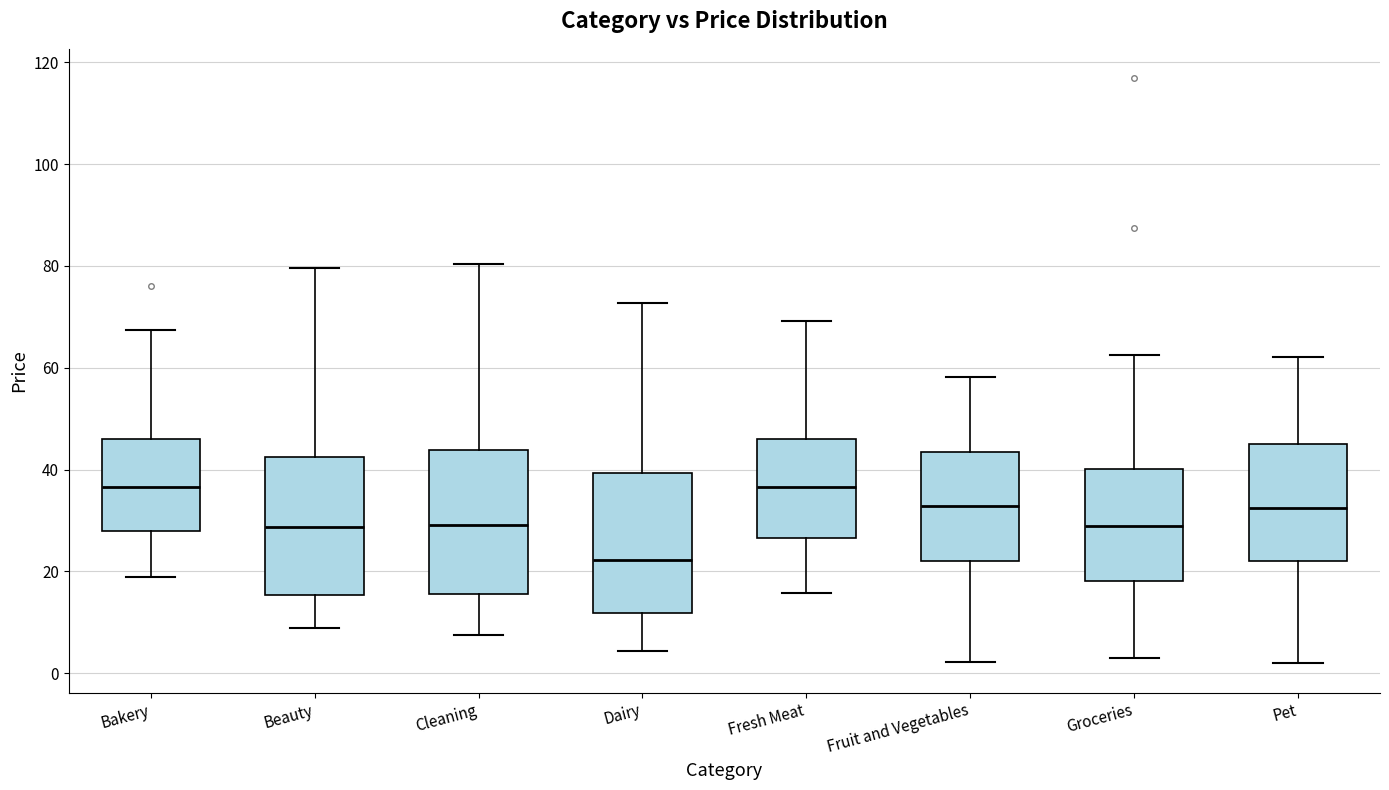

Where is the lower edge of the box for Dairy on the y-axis? The values are not printed on the chart, so give them approximately, as read against the axis.

12